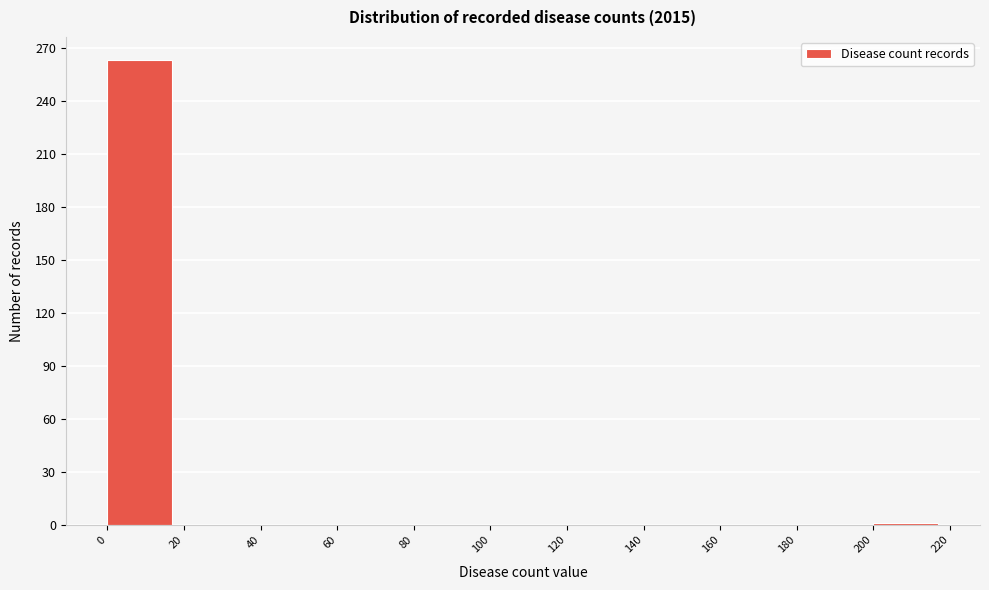

How tall is the bar that spans 0 to 20 on the x-axis? The values are not printed on the chart, so give them approximately, as read against the axis.

265